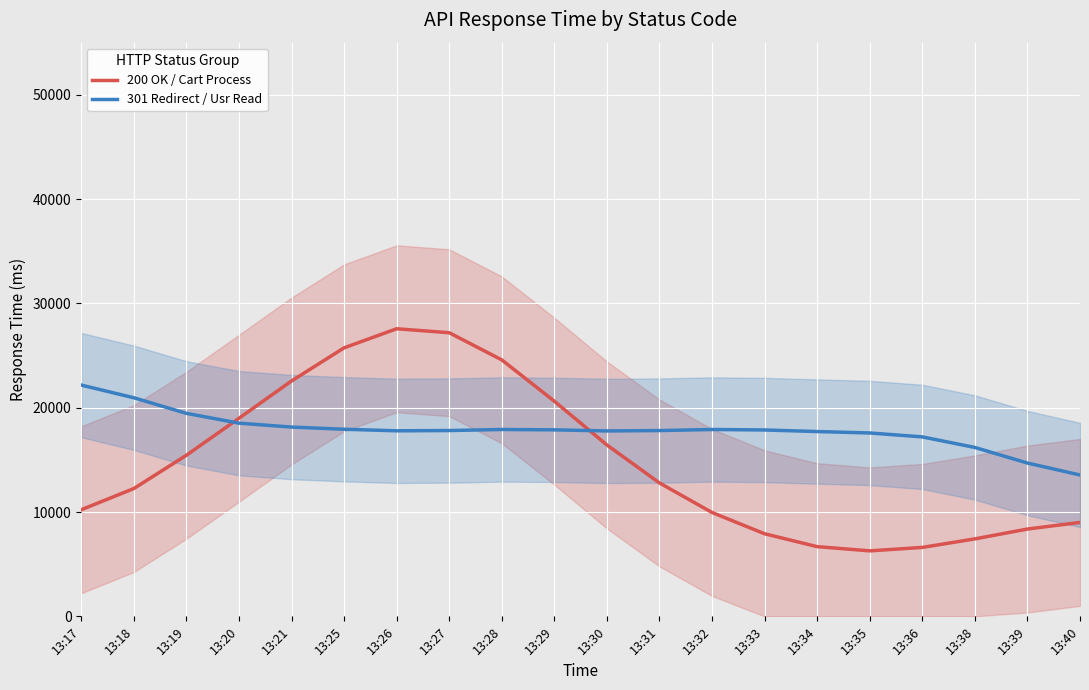

What is the total value across all series at 13:18?

33208.2